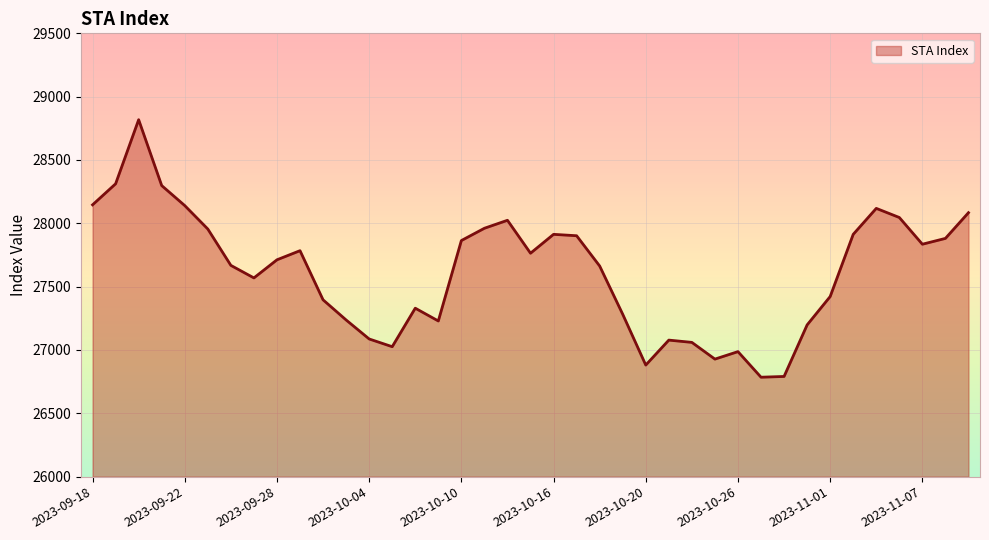

The chart shows a value of 28140 at 2023-09-22. True or false?

True